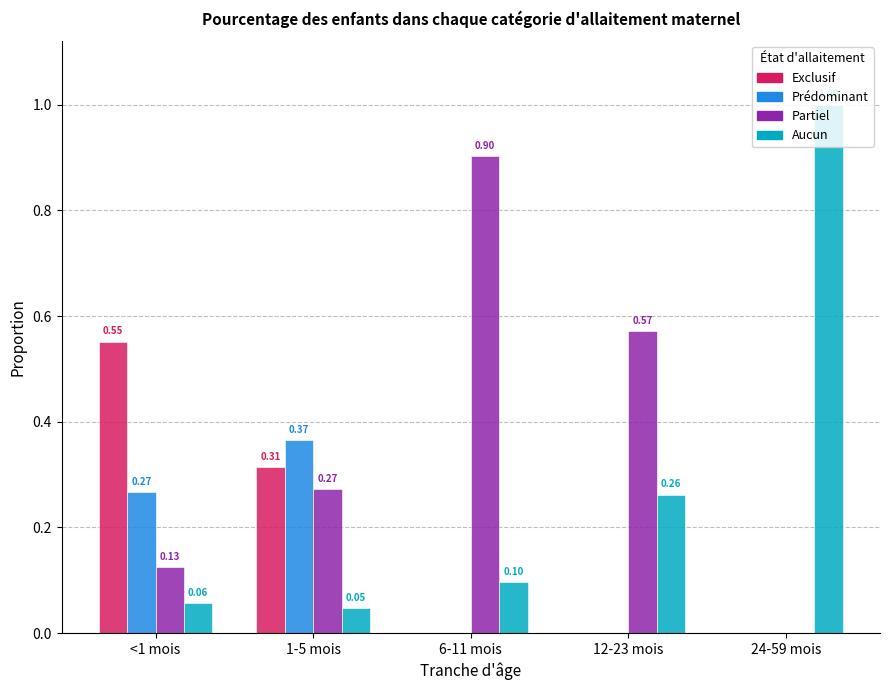

Which series has the largest total across all categories?

Partiel